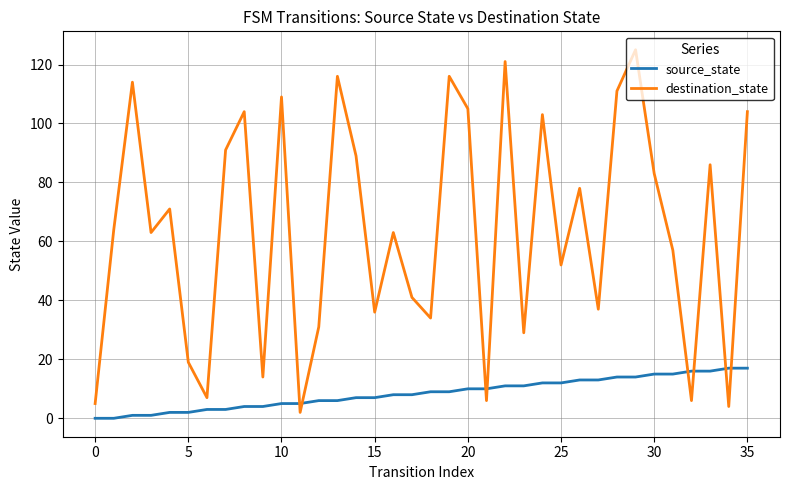

List the series in order of their overall mean, lowest first.

source_state, destination_state